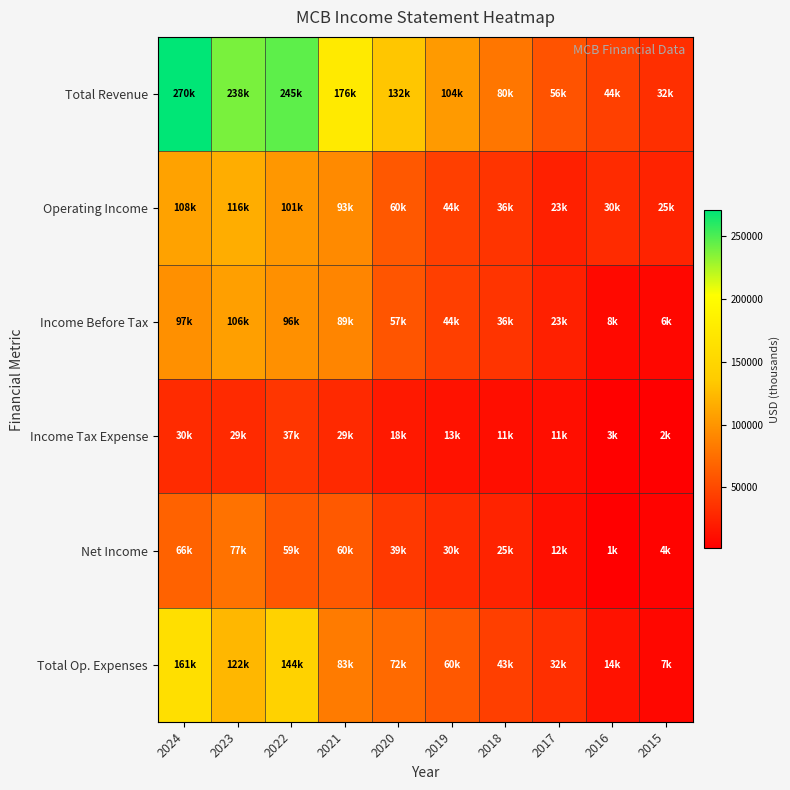

Which series has the widest spread of values?

Total Revenue